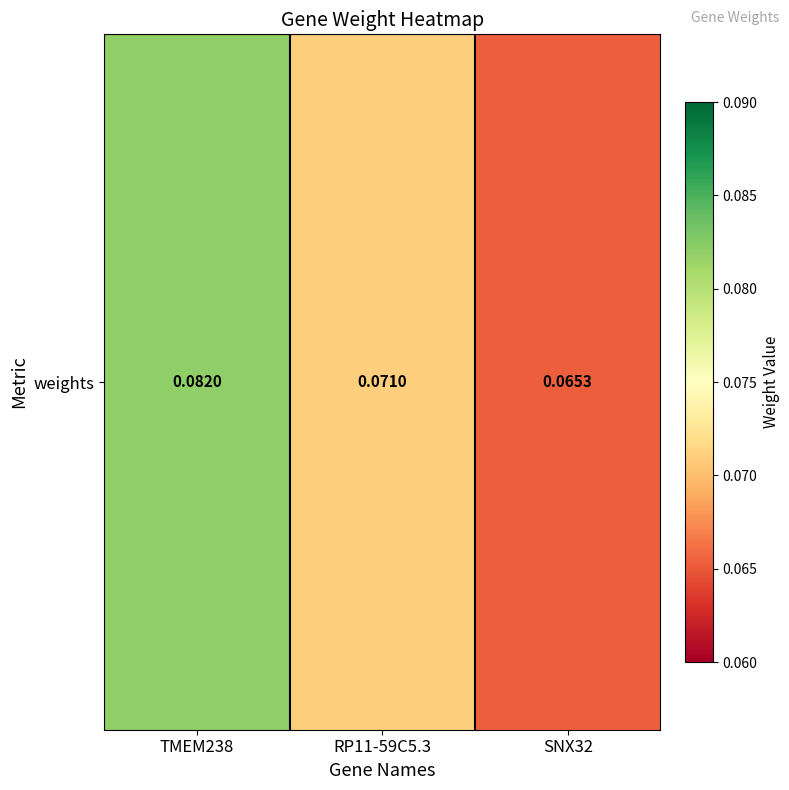

Reading left to right, list all the values displayed in this chart.

0.1	0.1	0.1